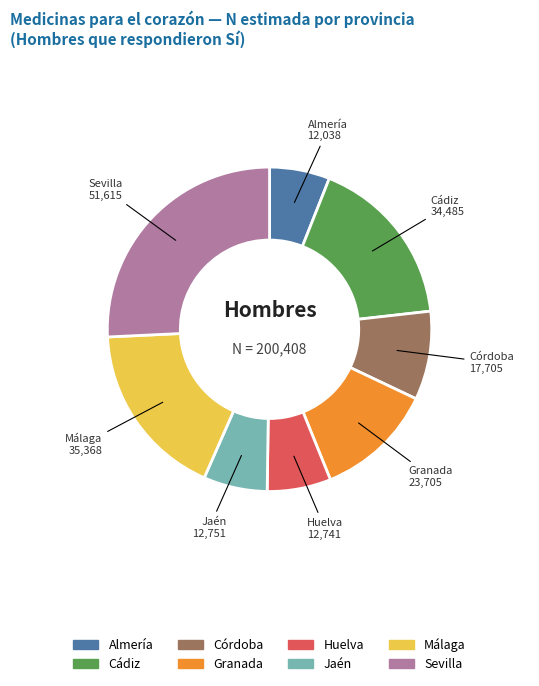

Which slice is the largest?

Sevilla